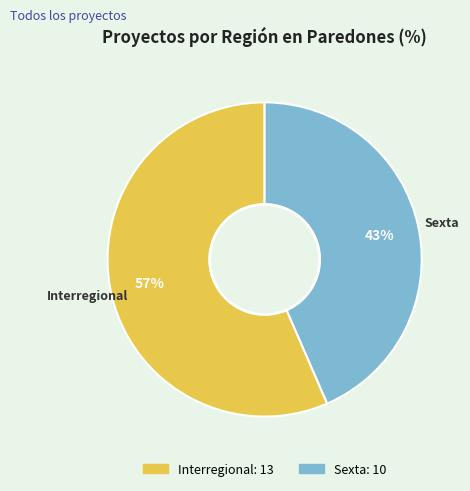

Count the number of slices in the pie.

2